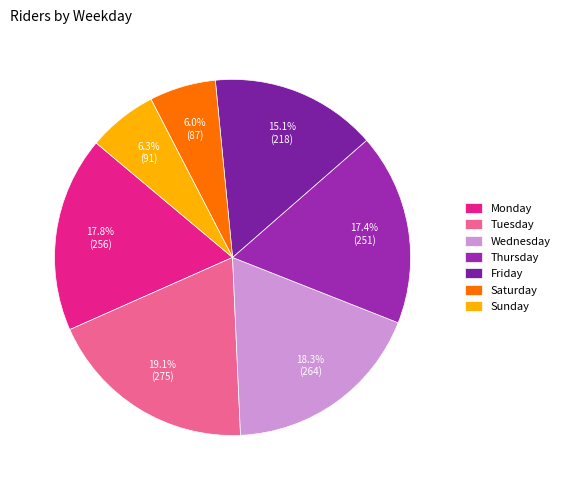

Which category has the biggest portion of the pie?

Tuesday